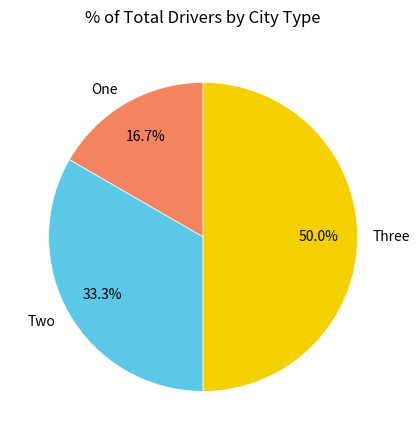

Which category has the biggest portion of the pie?

Three